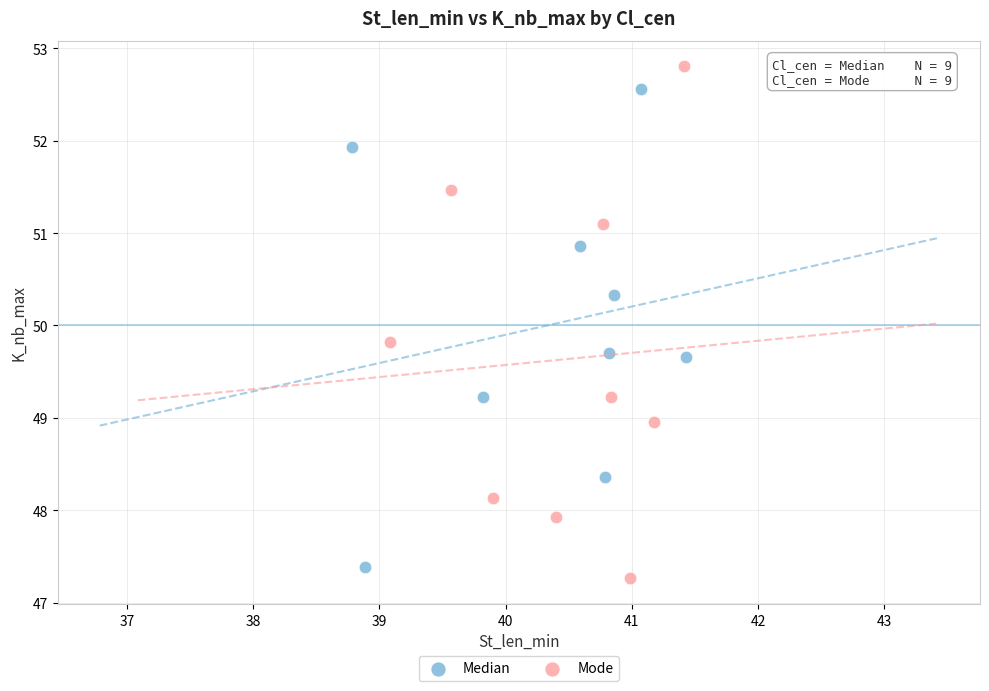

Which series reaches the maximum Y coordinate?

Mode